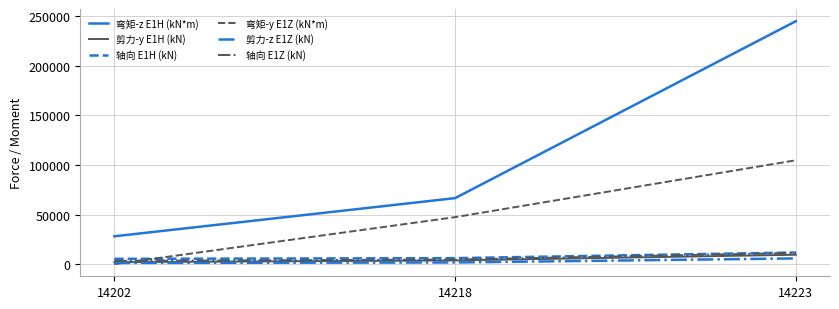

Is it true that 剪力-z E1Z (kN) equals 5753 at 14223?

True